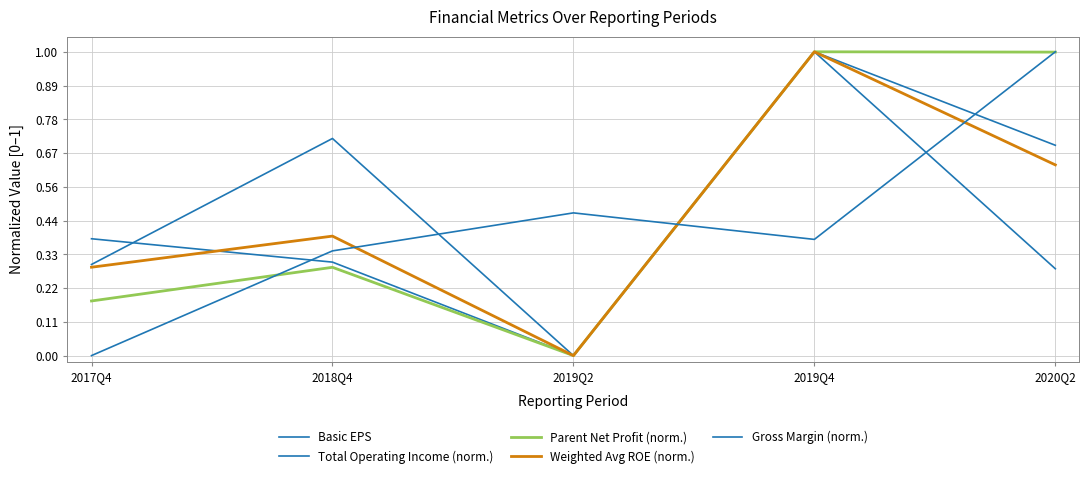

Does the chart have visible grid lines?

Yes